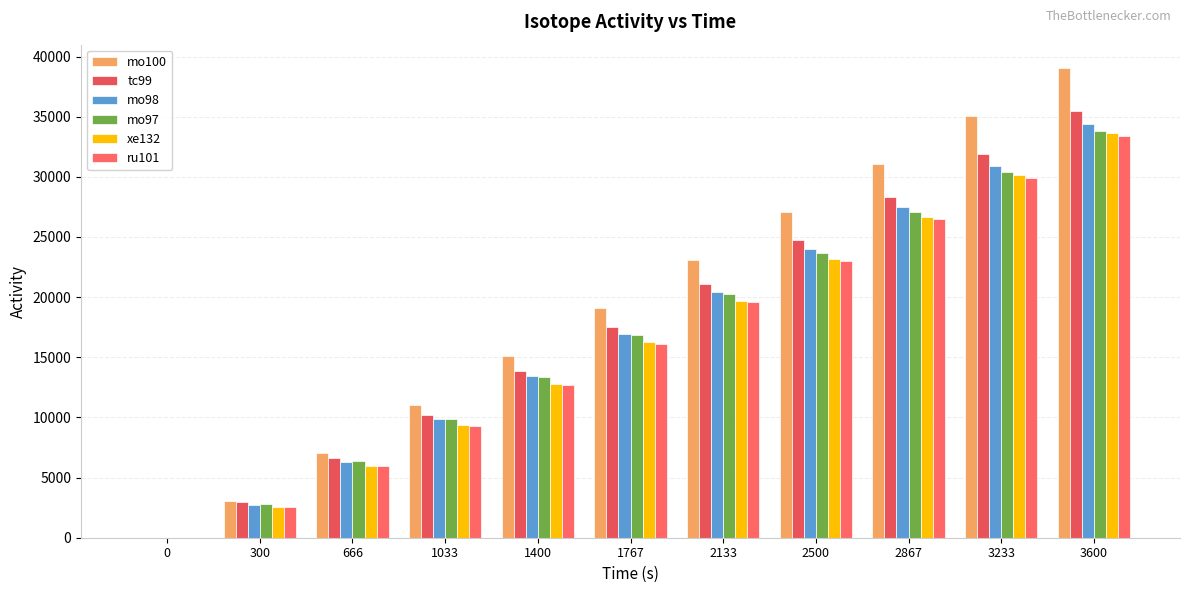

What is the sum of all mo98 values?

186556.5